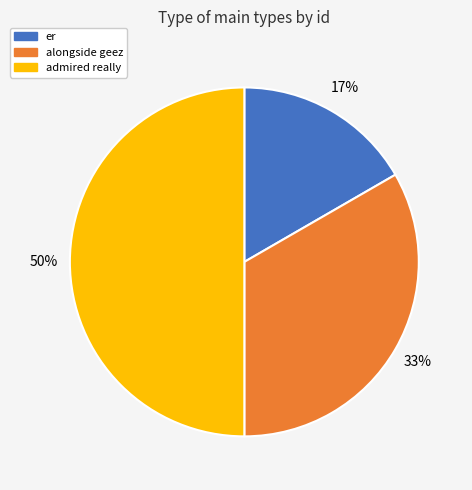

To the nearest percent, what is the difference between the largest and smallest slice percentages?

33%